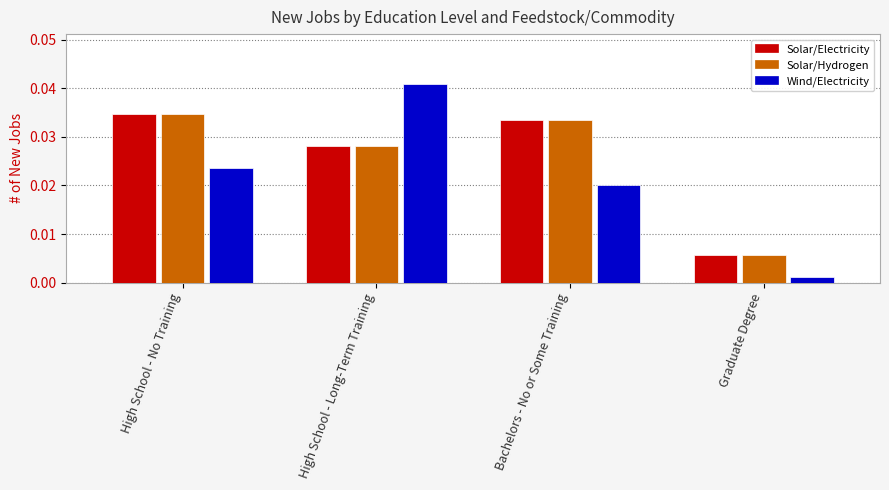

Rank the categories by Wind/Electricity value from lowest to highest.

Graduate Degree, Bachelors - No or Some Training, High School - No Training, High School - Long-Term Training